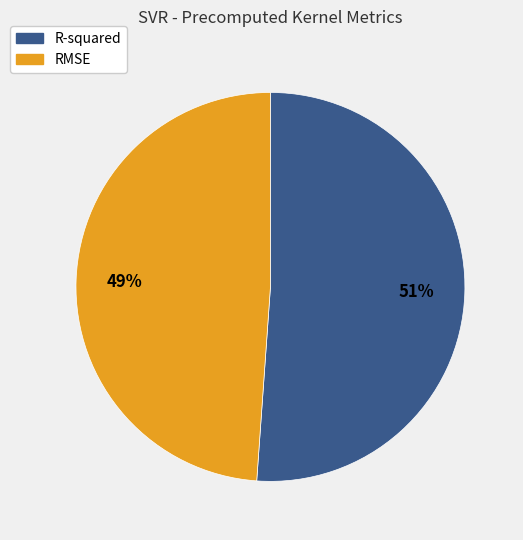

Is it true that R-squared is 60% of the pie?

False